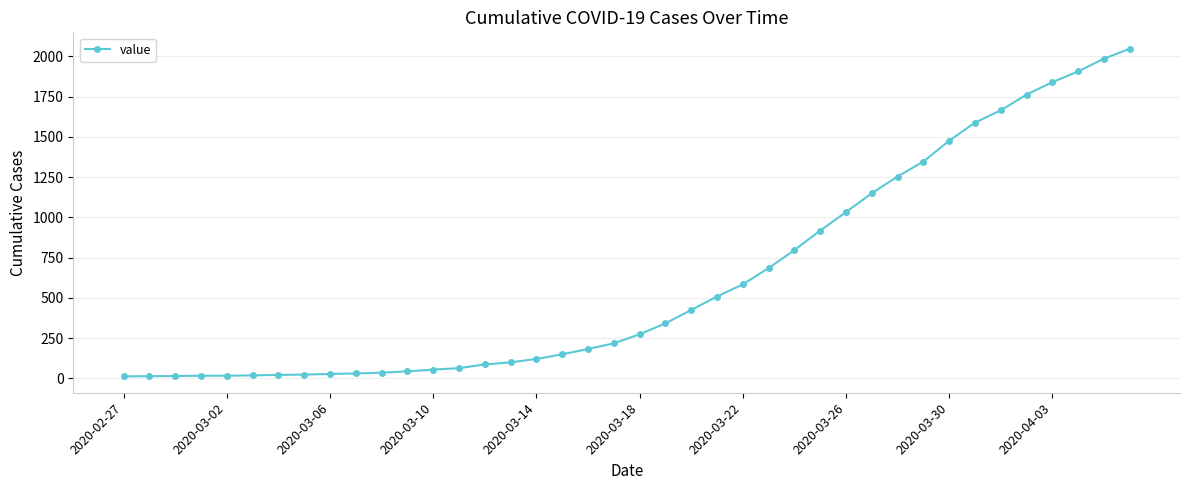

What is the difference between the second highest and second lowest values?

1972